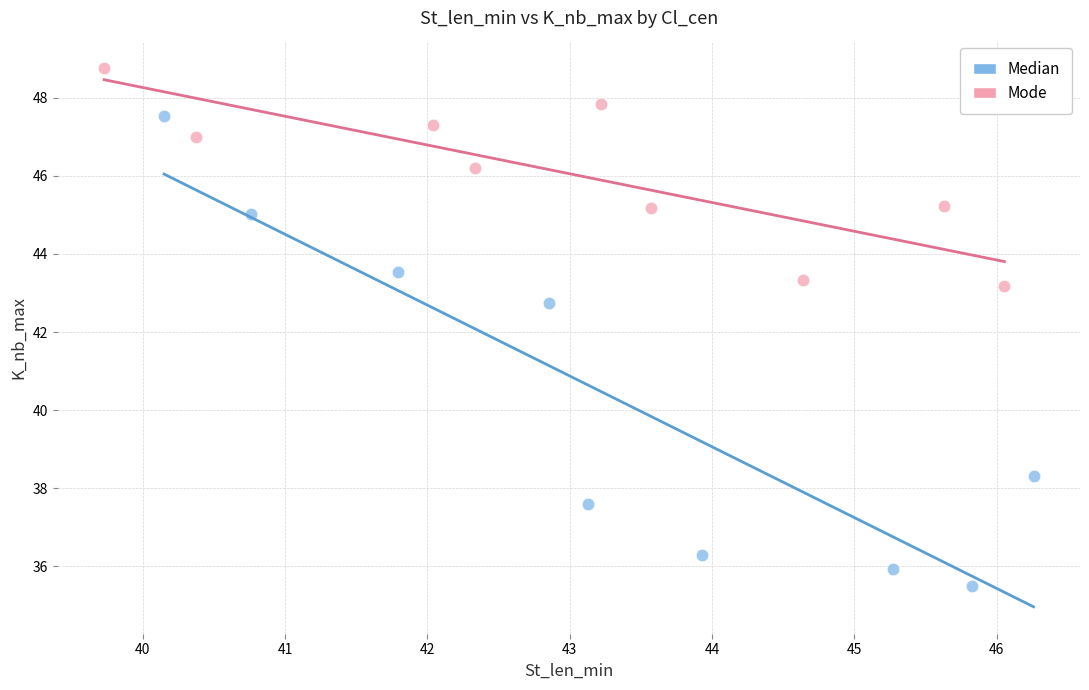

Which series has the widest spread of Y values?

Median